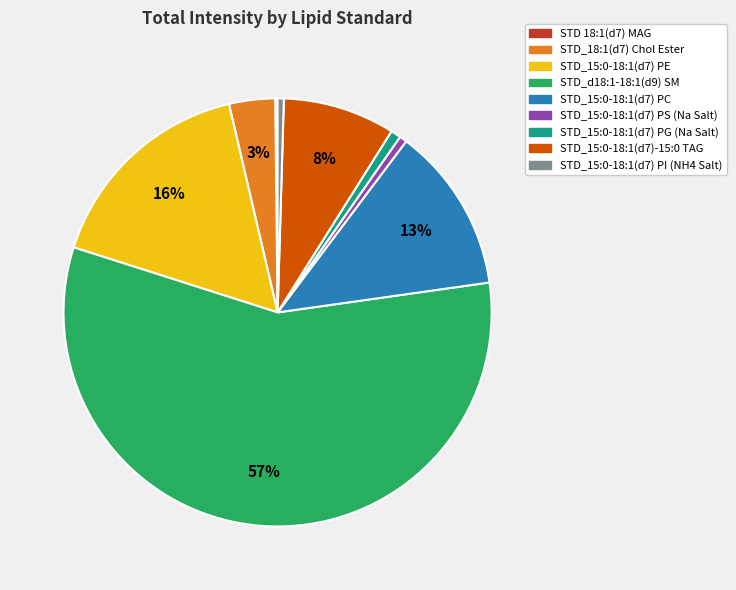

To the nearest percent, what is the difference between the STD_15:0-18:1(d7)-15:0 TAG and STD_18:1(d7) Chol Ester slice percentages?

5%